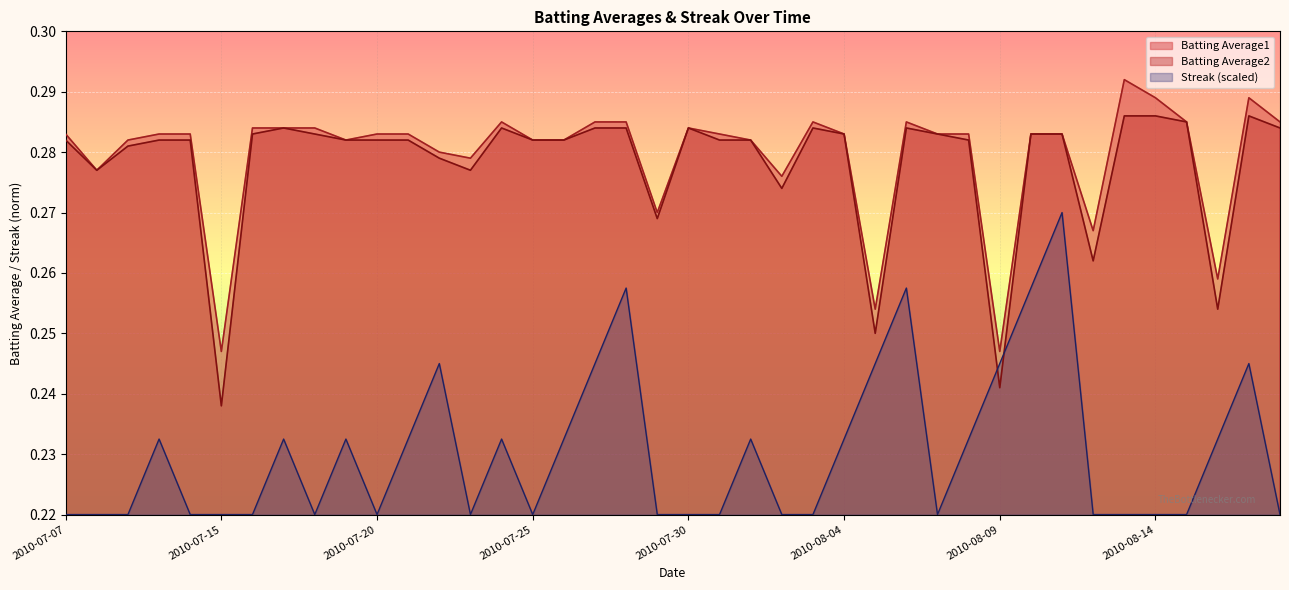

Which series has the largest total across all categories?

Batting Average1